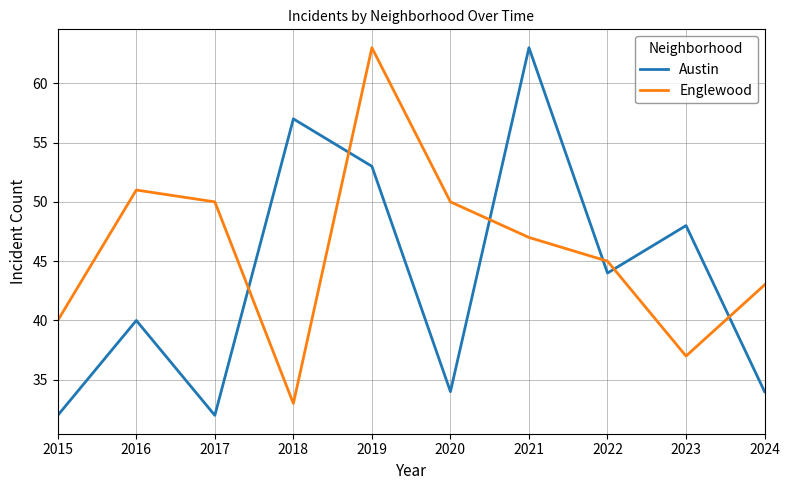

What is the highest value of the Austin series?

63